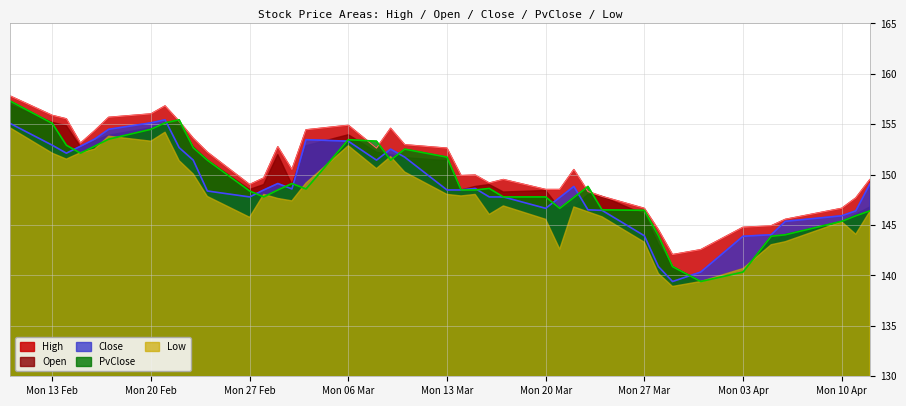

True or false: Close and High intersect in this chart.

False